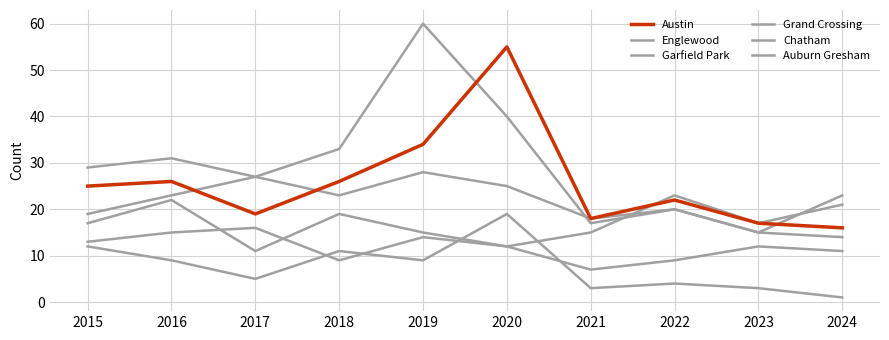

True or false: Englewood has more than 0 points higher than both neighbors.

True